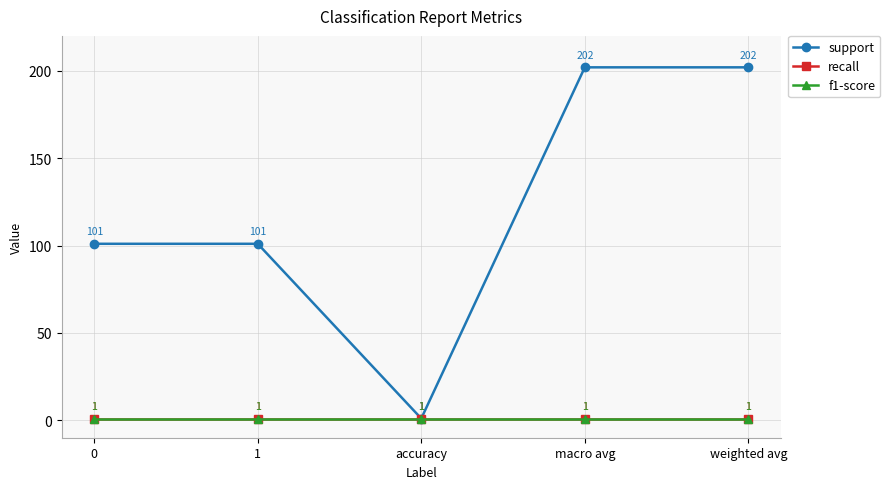

At which category is the sum across all series the highest?

macro avg